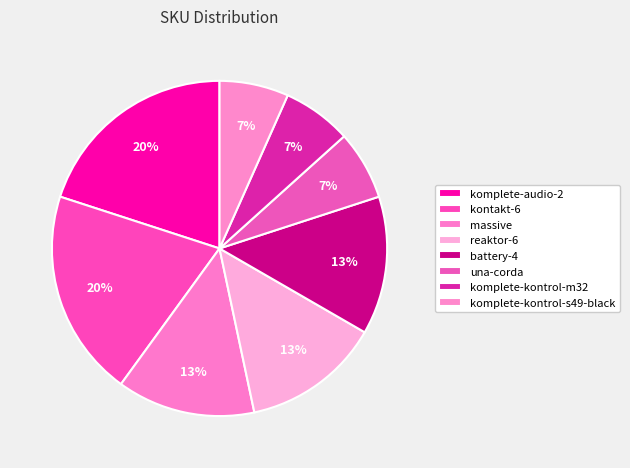

Combined, do komplete-audio-2 and komplete-kontrol-m32 account for over 50%?

No